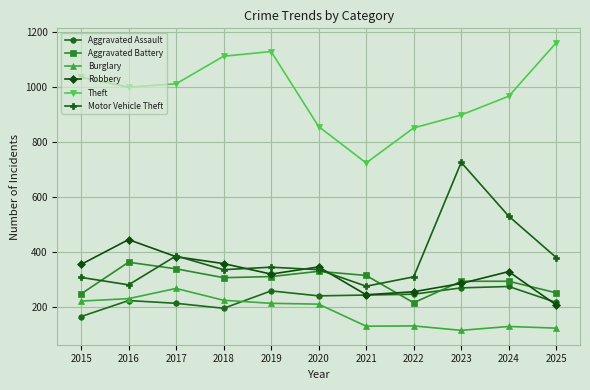

True or false: Aggravated Battery and Aggravated Assault cross at least once.

True